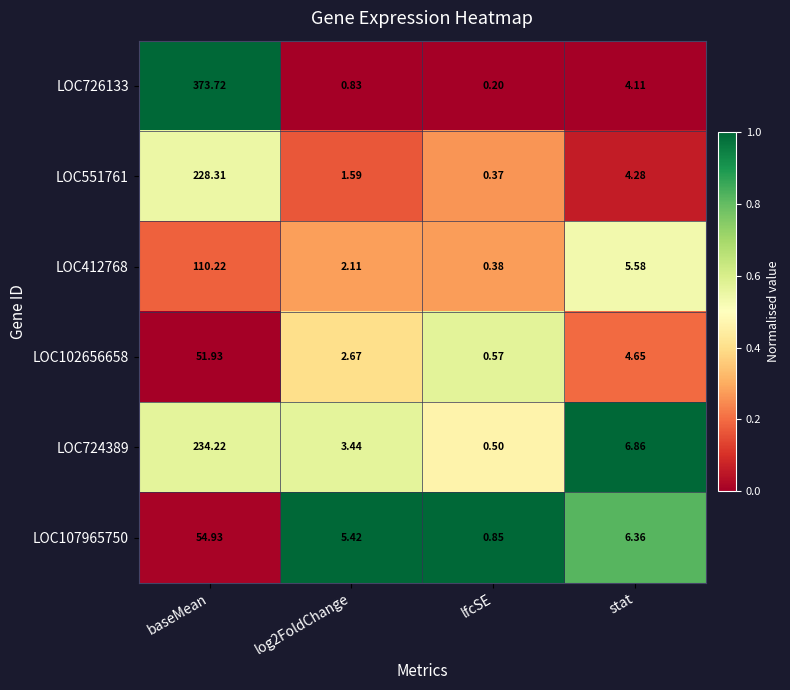

Which category has the highest value in the LOC102656658 series?

baseMean